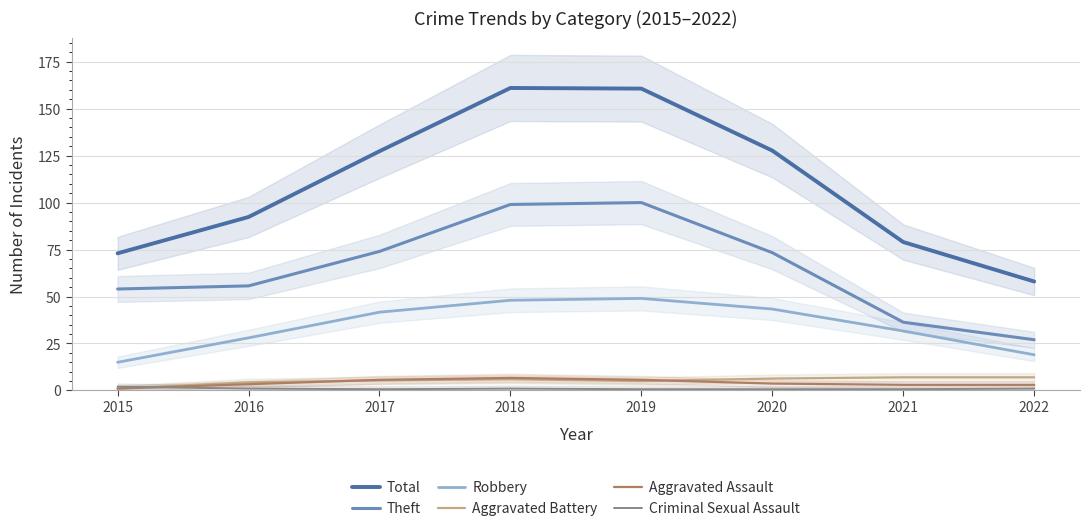

What is the average value of the Total series?

109.9